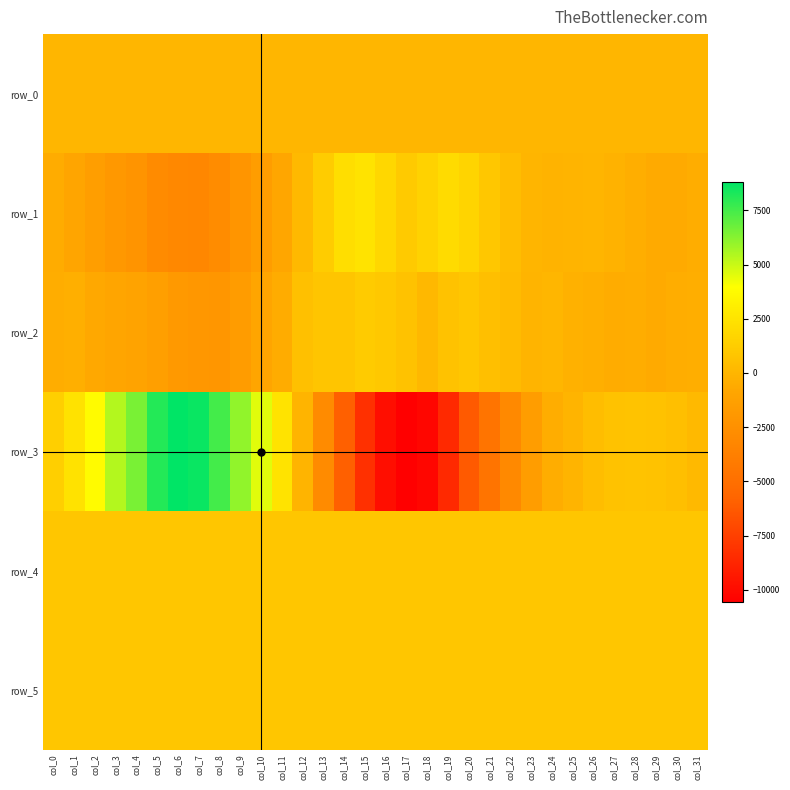

What is the average value of the row_0 series?

60.2